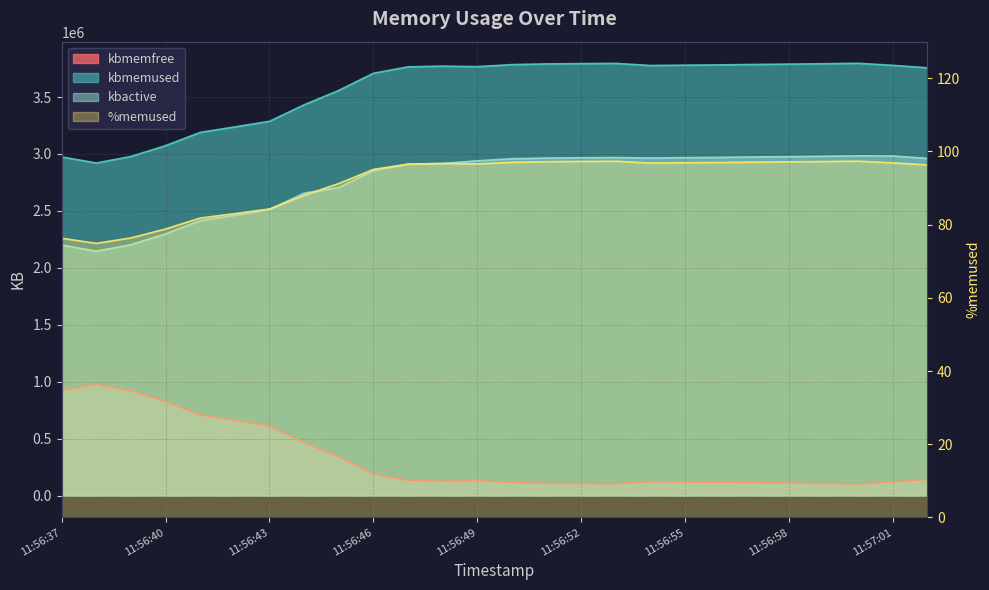

What is the minimum value shown in the chart?

74.9